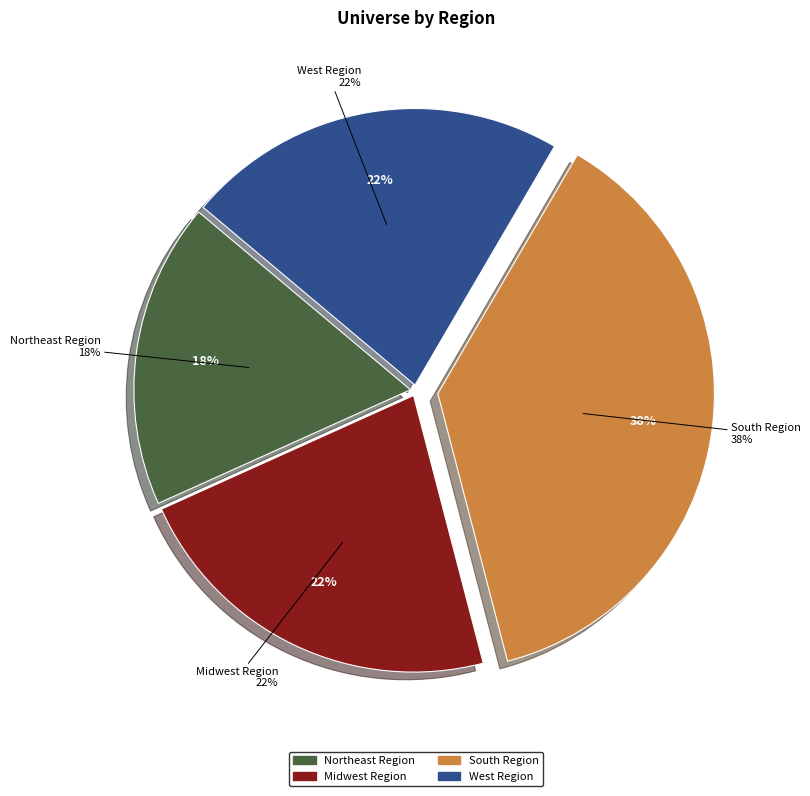

Count the number of slices in the pie.

4